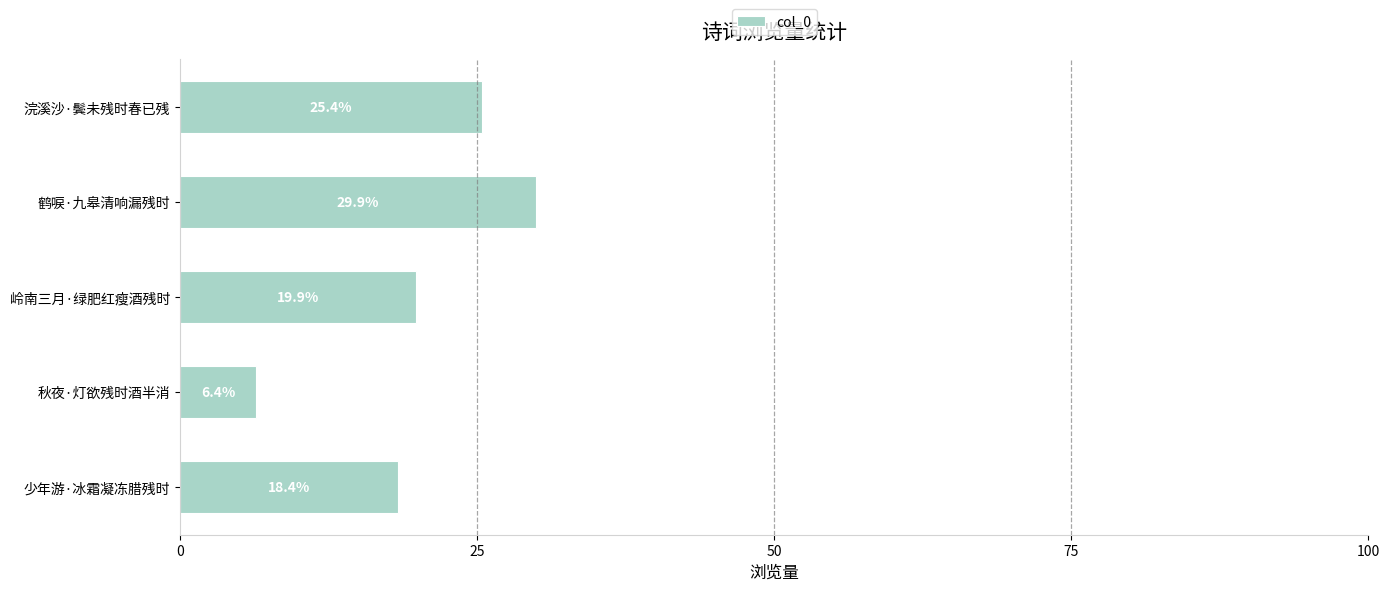

What is the maximum value shown in the chart?

29.9